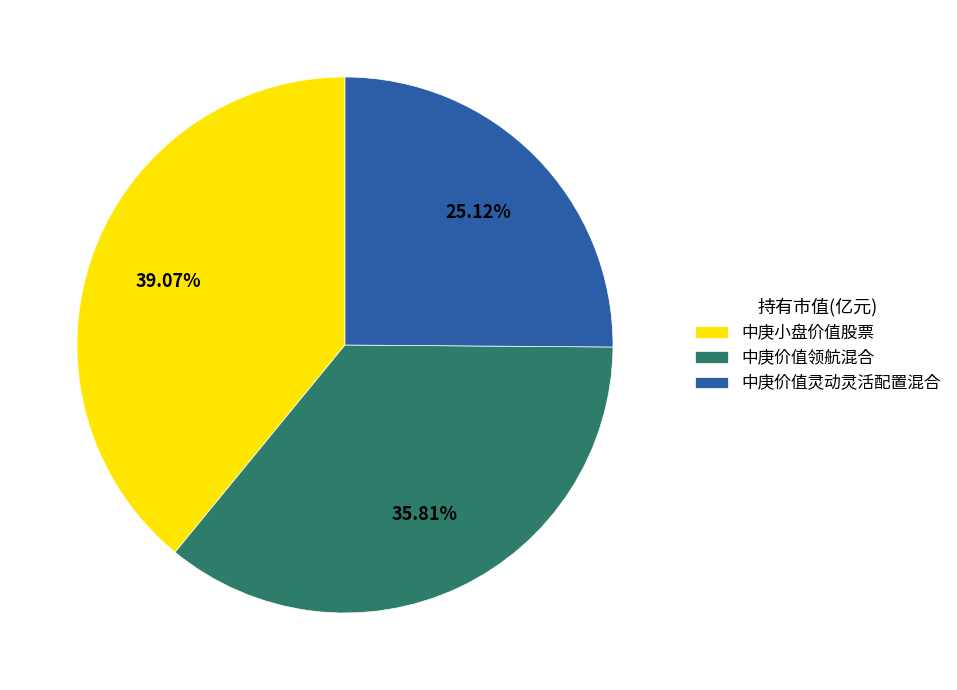

How many slices are in this pie chart?

3